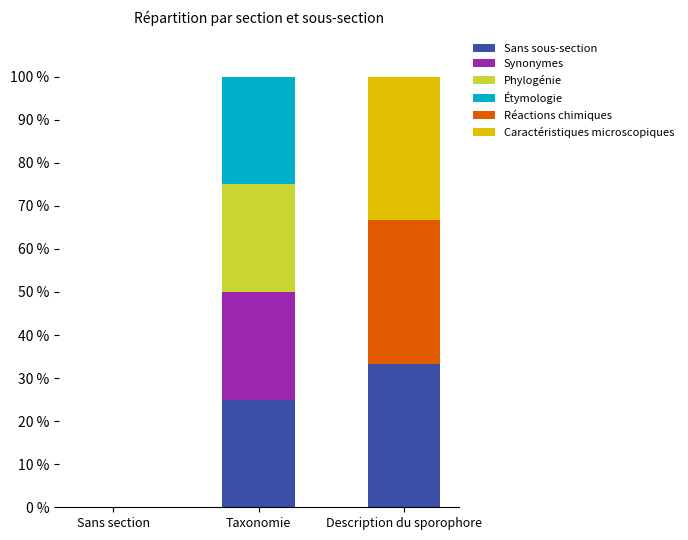

Where is Sans sous-section nearest to the value 16?

Taxonomie